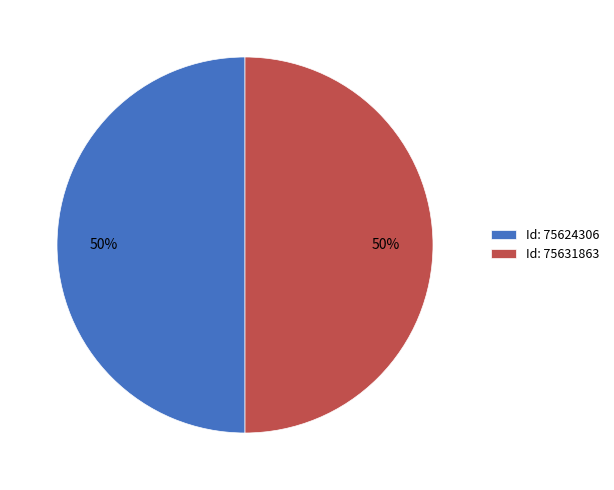

The Id: 75624306 slice represents 40% of the pie. True or false?

False